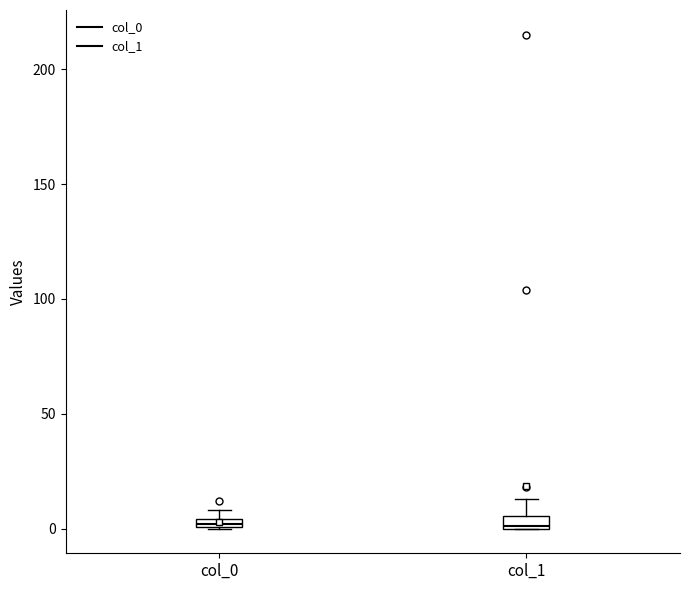

Where is the upper edge of the box for col_1 on the y-axis? The values are not printed on the chart, so give them approximately, as read against the axis.

5